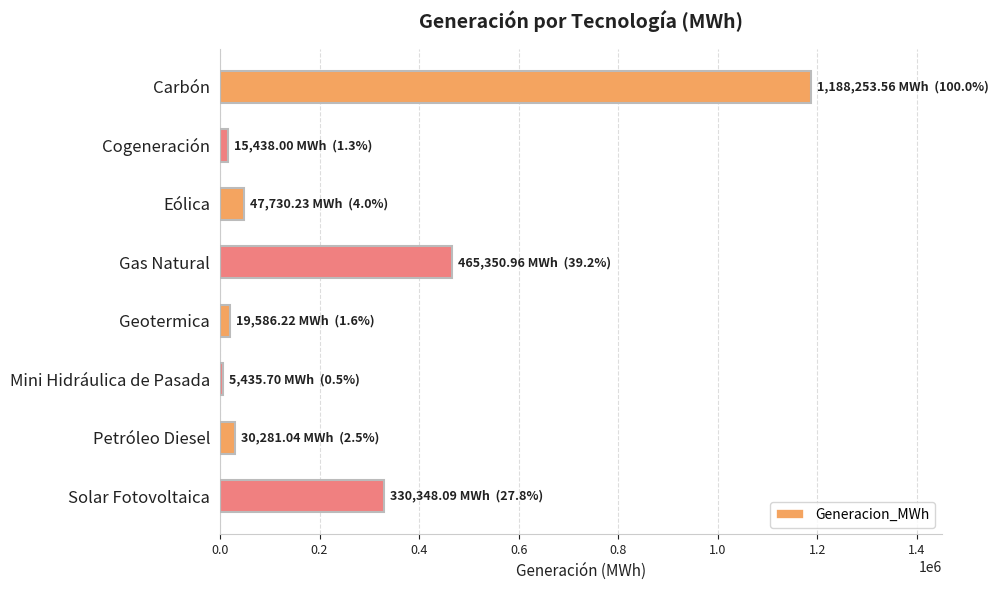

What is the sum of all values?

2102423.8